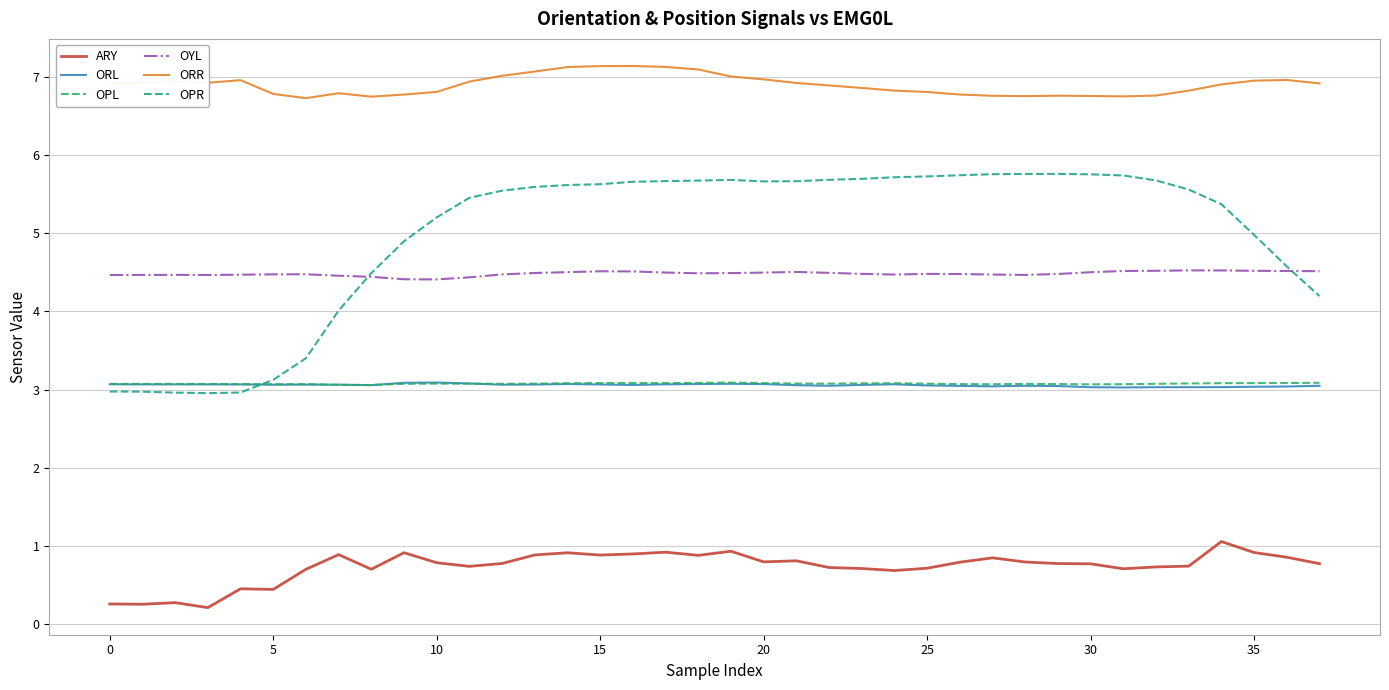

Is this an area chart (filled region under the line)?

No